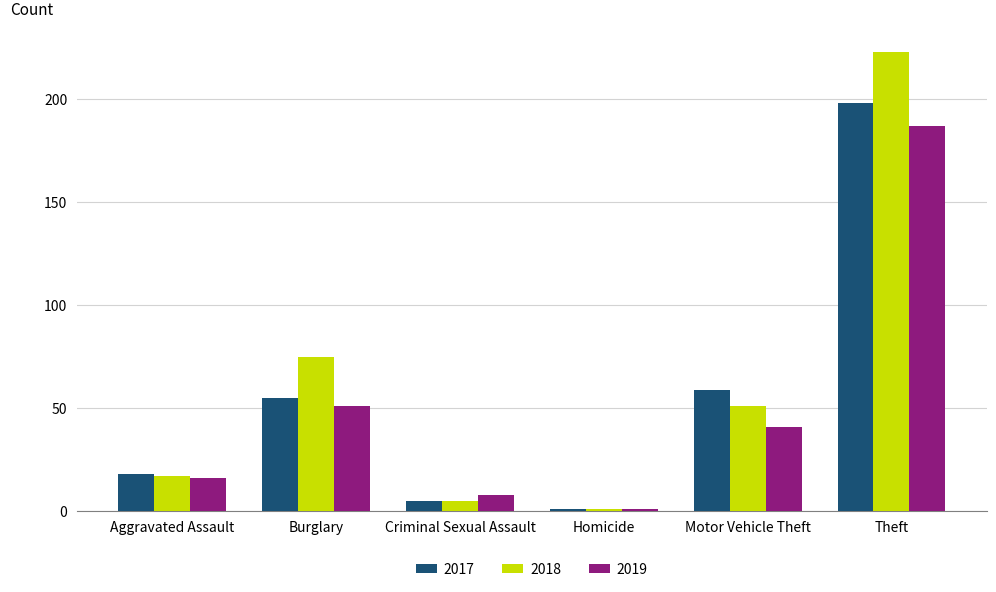

What is the value of the 2019 bar at the 3rd from the left?

8